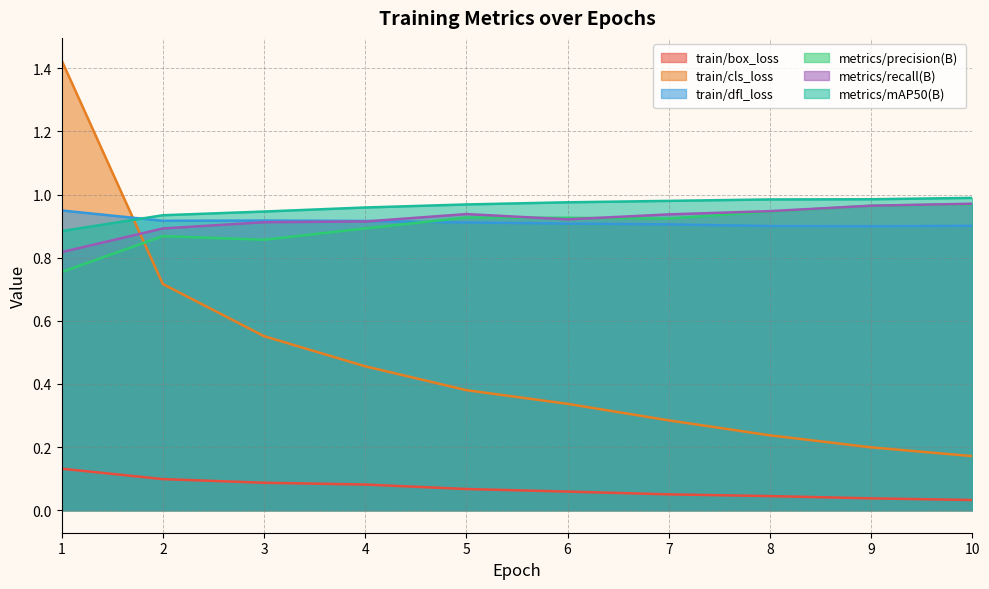

Reading left to right, list all the values displayed in this chart.

train/box_loss: 0.1	0.1	0.1	0.1	0.1	0.1	0.1	0.0	0.0	0.0
train/cls_loss: 1.4	0.7	0.6	0.5	0.4	0.3	0.3	0.2	0.2	0.2
train/dfl_loss: 0.9	0.9	0.9	0.9	0.9	0.9	0.9	0.9	0.9	0.9
metrics/precision(B): 0.8	0.9	0.9	0.9	0.9	0.9	0.9	0.9	1.0	1.0
metrics/recall(B): 0.8	0.9	0.9	0.9	0.9	0.9	0.9	0.9	1.0	1.0
metrics/mAP50(B): 0.9	0.9	0.9	1.0	1.0	1.0	1.0	1.0	1.0	1.0